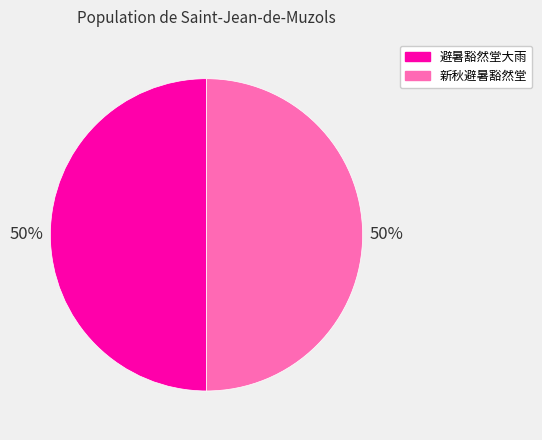

Approximately how many times larger is the value at 避暑豁然堂大雨 compared to 新秋避暑豁然堂?

1.0